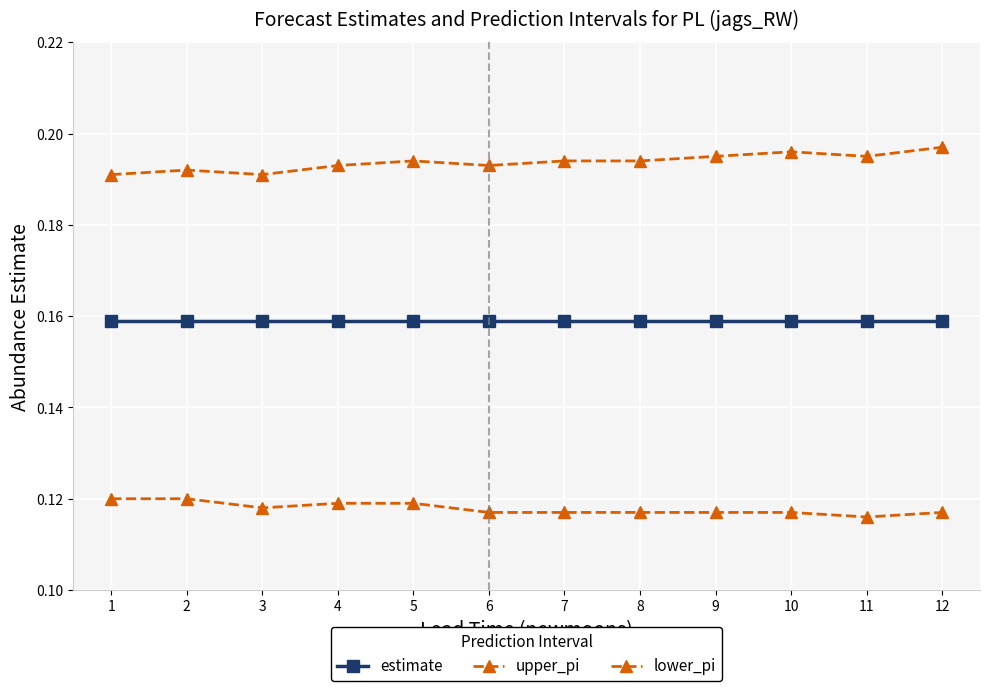

Which series changed the most between 2 and 6?

lower_pi